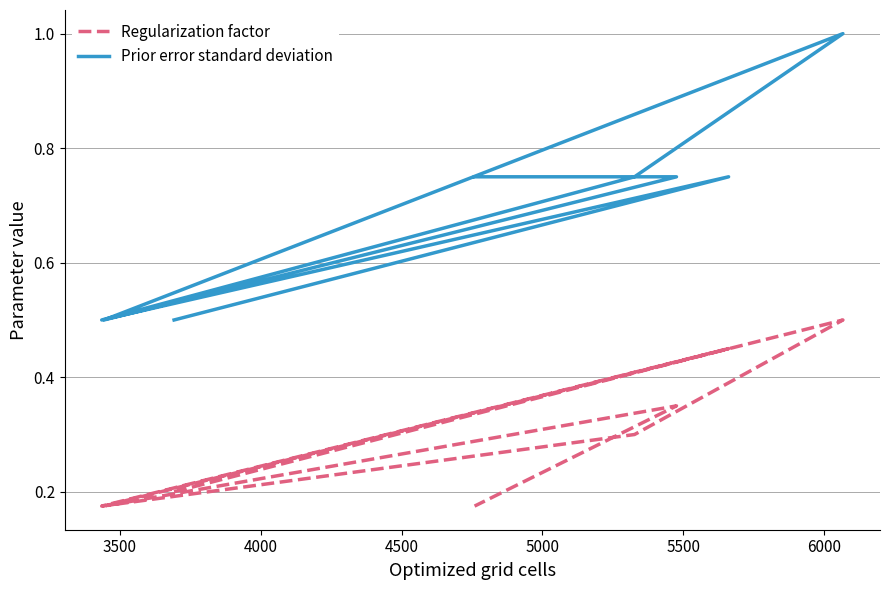

The Regularization factor series shows 0.3 at 3500. True or false?

False